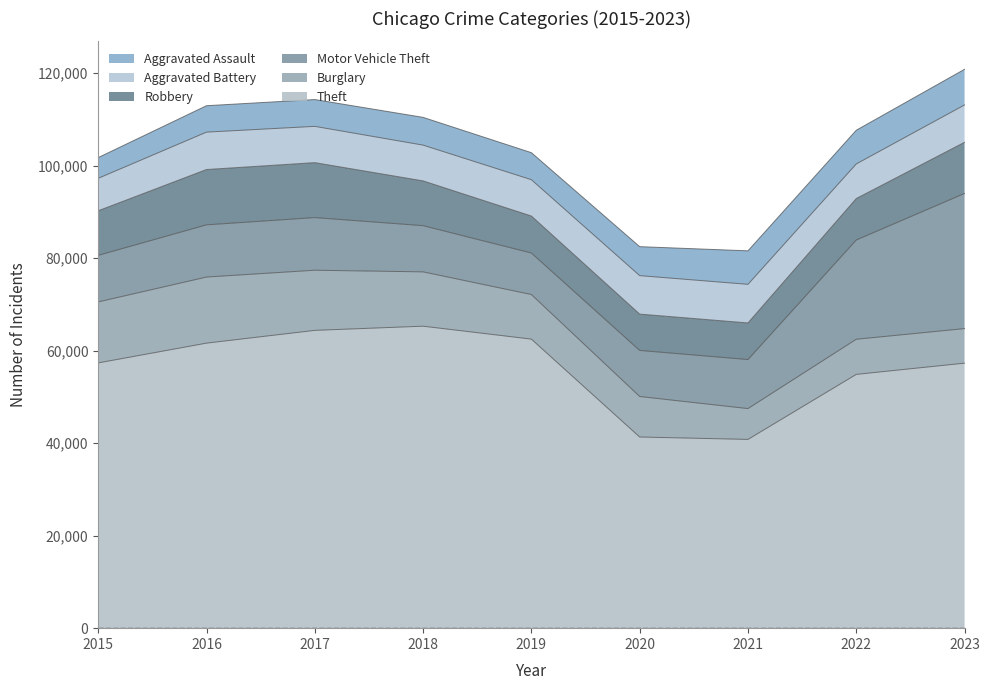

The Aggravated Battery series shows 13665 at 2018. True or false?

False